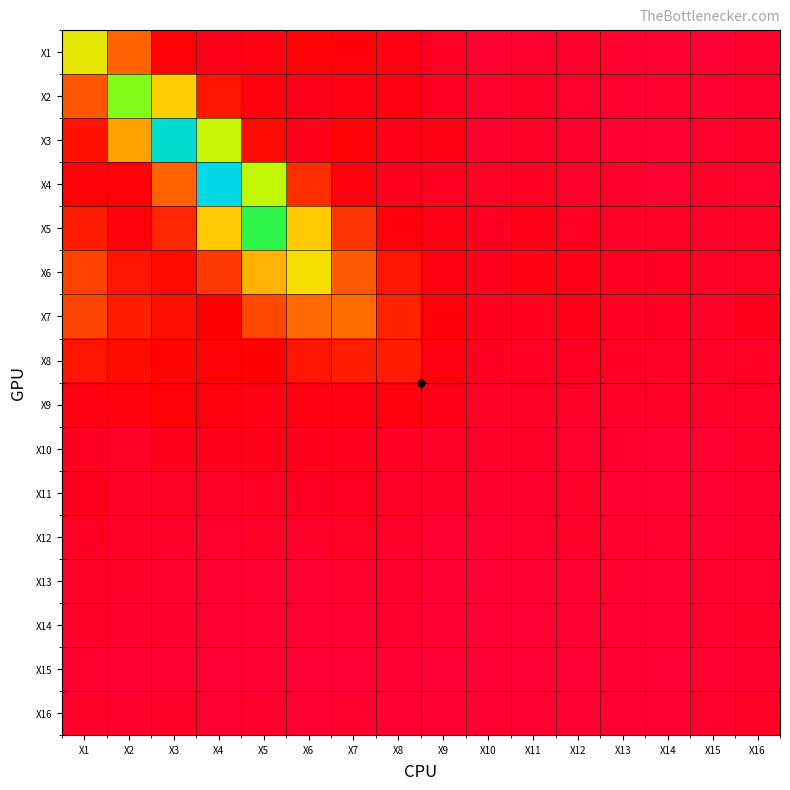

Between X1 and X5, which series saw the biggest shift?

X5